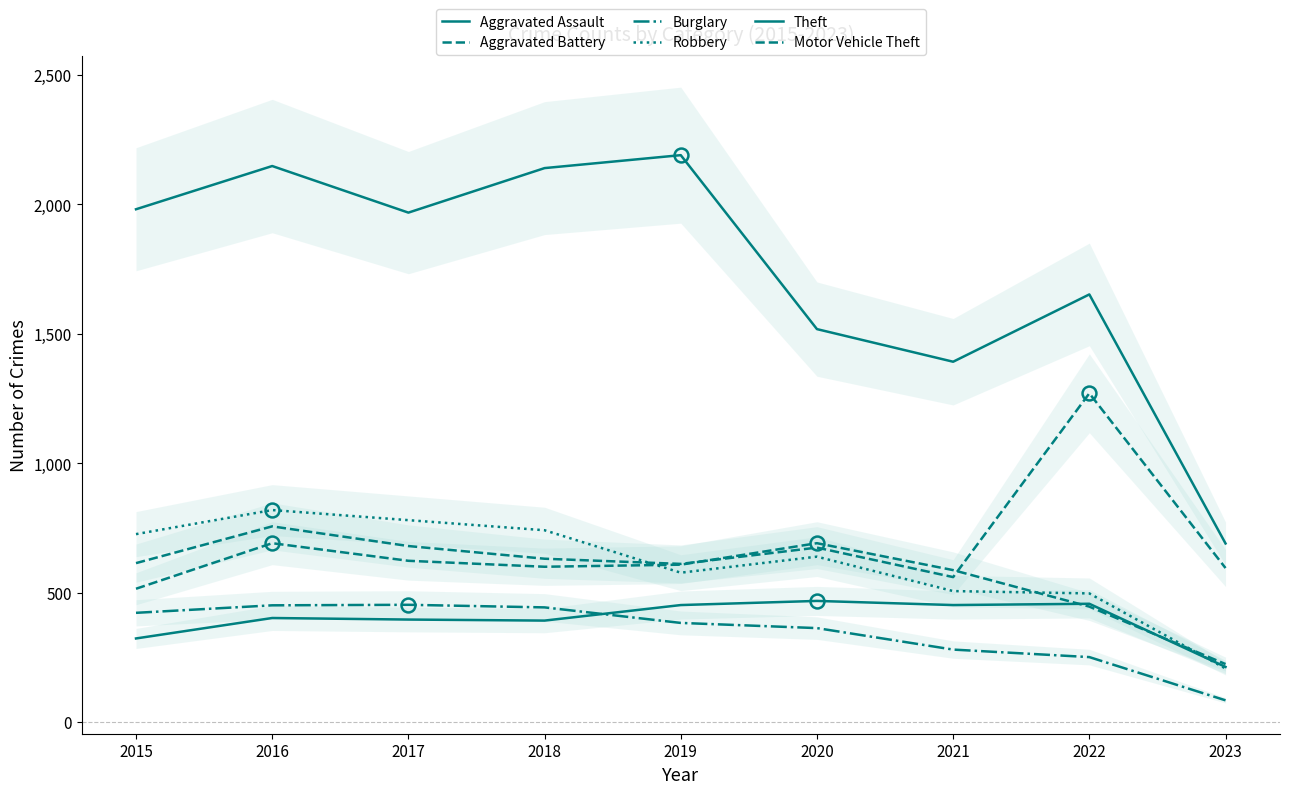

True or false: Motor Vehicle Theft has more than 1 points higher than both neighbors.

True